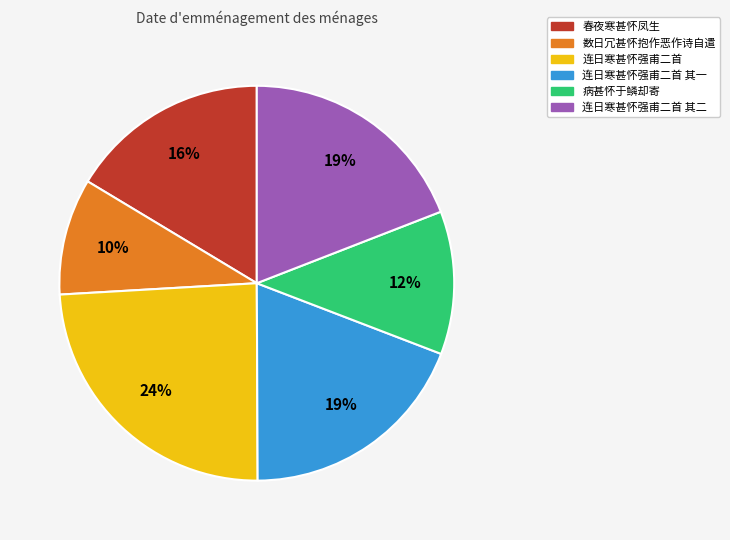

What percentage is the 连日寒甚怀强甫二首 其一 slice, to the nearest percent?

19%